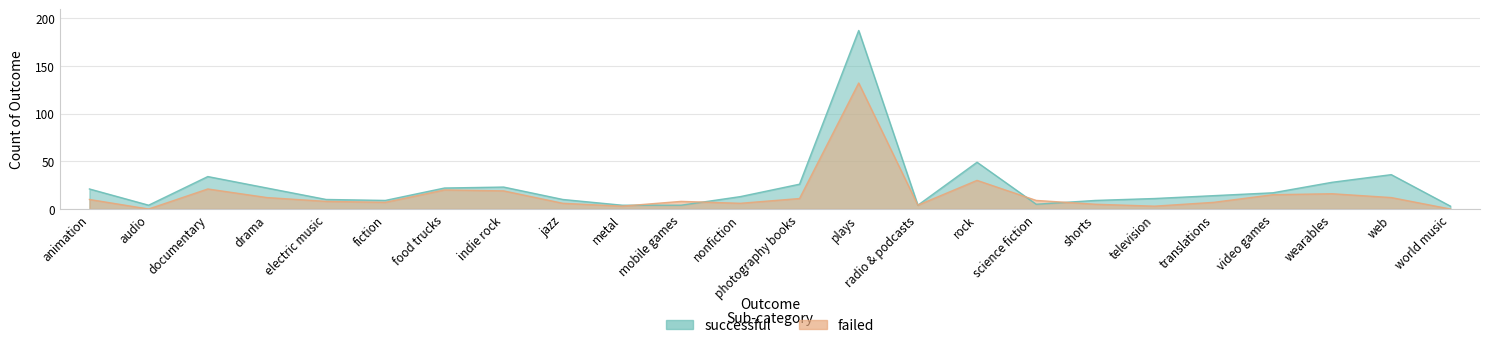

How many positive values does the failed series have?

22